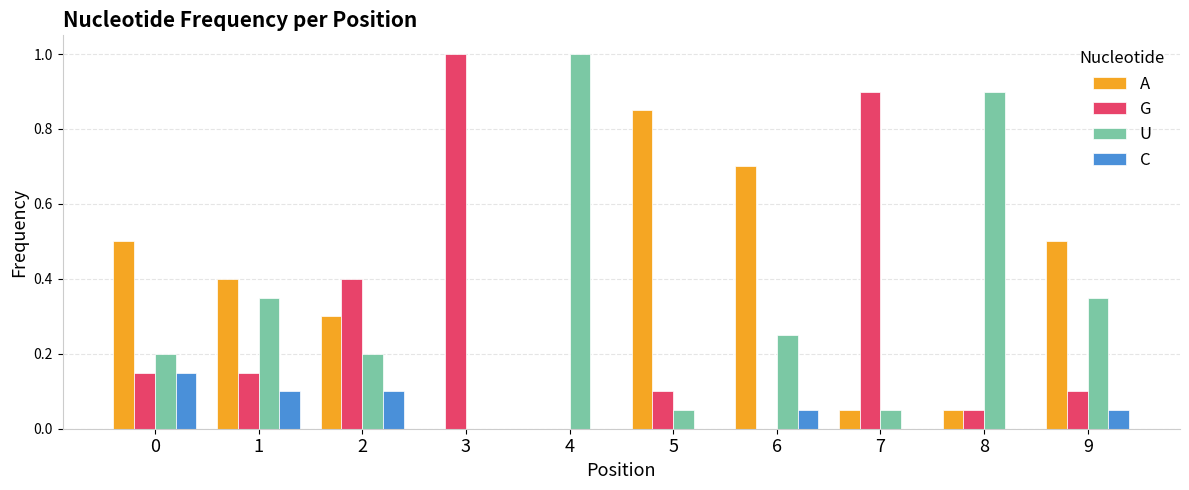

True or false: A has a value of 0.1 at 7.

True